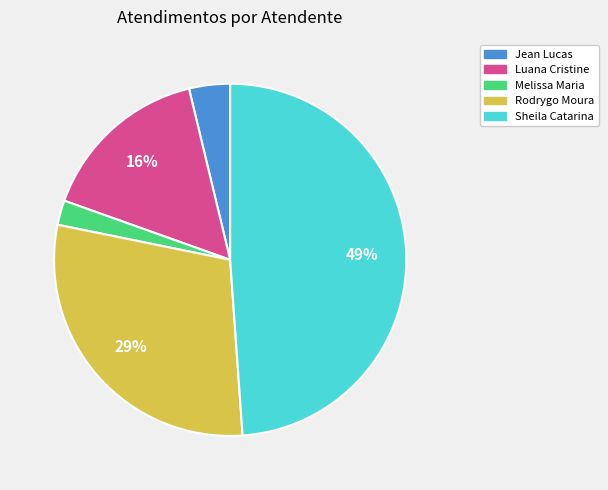

What is the ratio of the value at Sheila Catarina to the value at Luana Cristine?

3.1